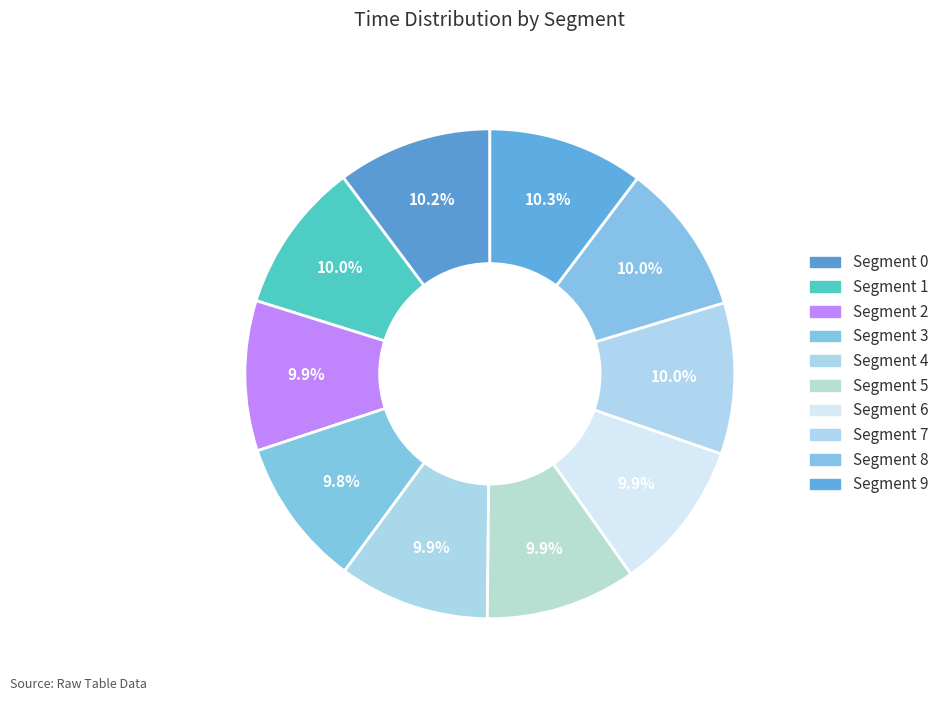

What is the largest slice in the pie chart?

9